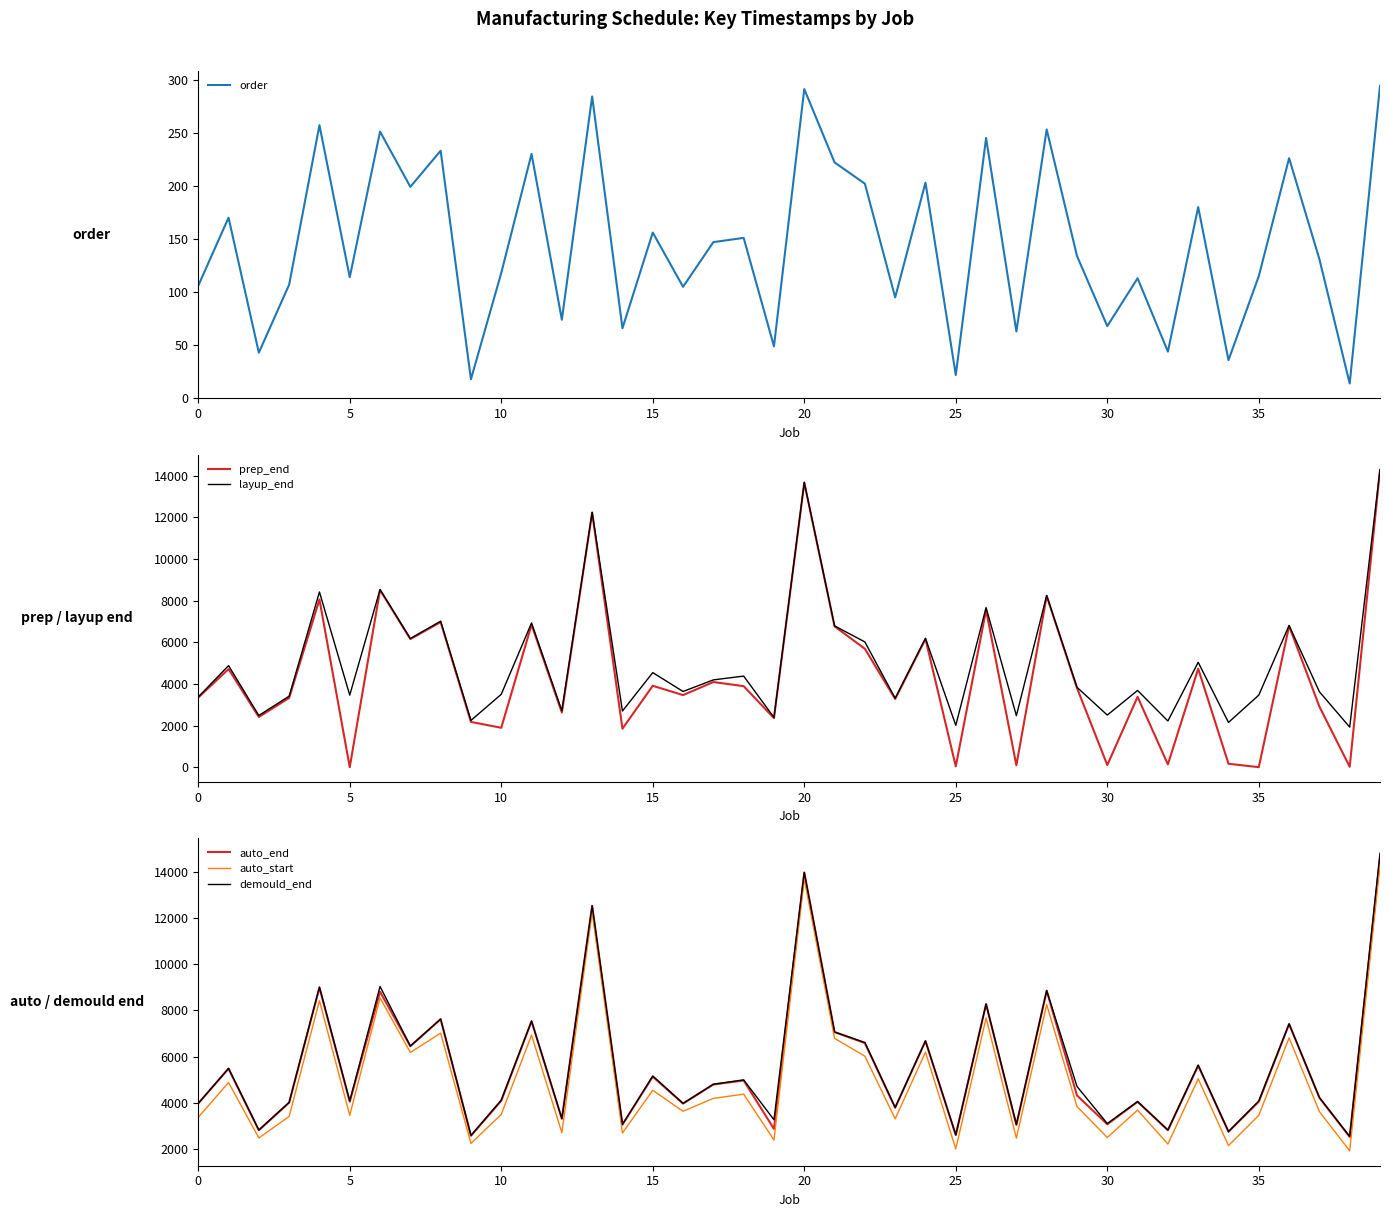

How many data points does each series have?

40